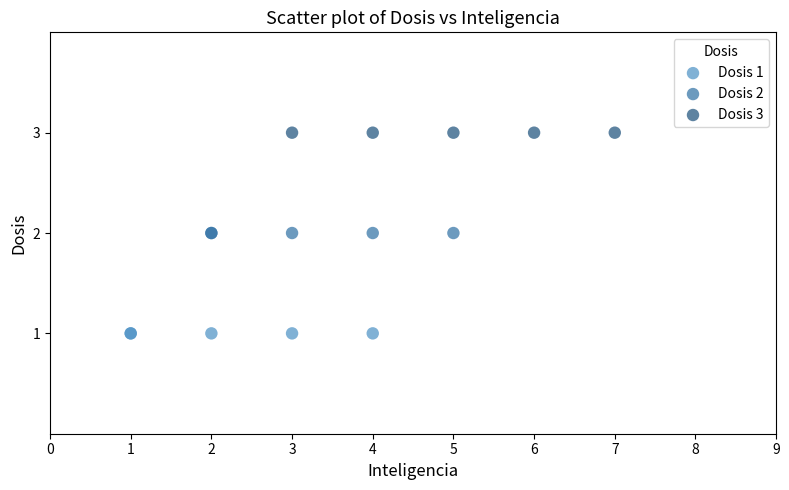

Which series reaches the maximum Y coordinate?

Dosis 3